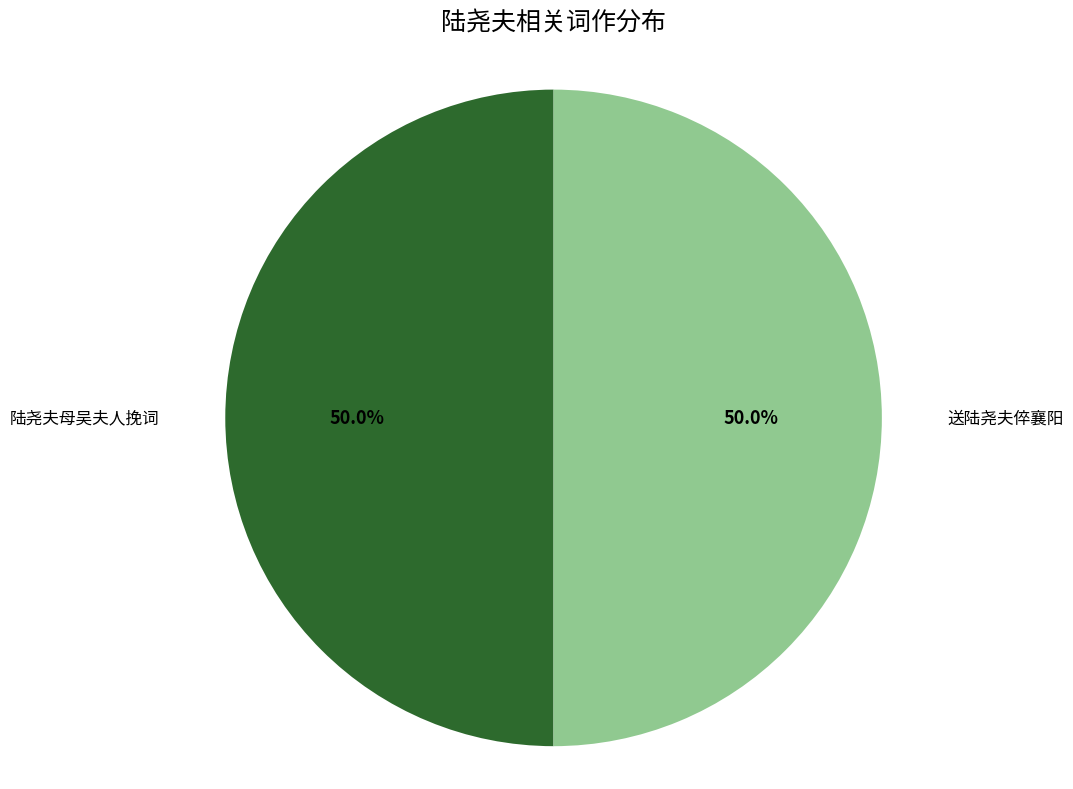

What is the ratio of the value at 送陆尧夫倅襄阳 to the value at 陆尧夫母吴夫人挽词?

1.0